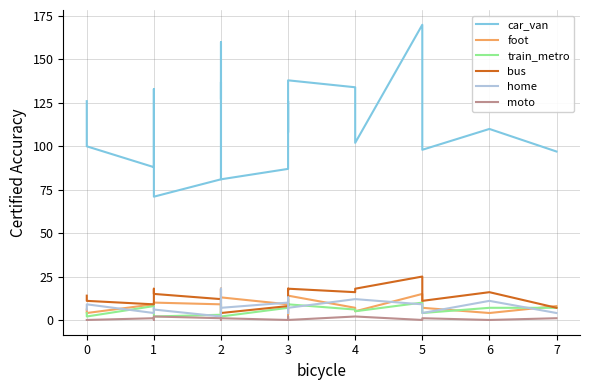

At 3, list the series in order from smallest to largest.

moto, train_metro, bus, foot, home, car_van